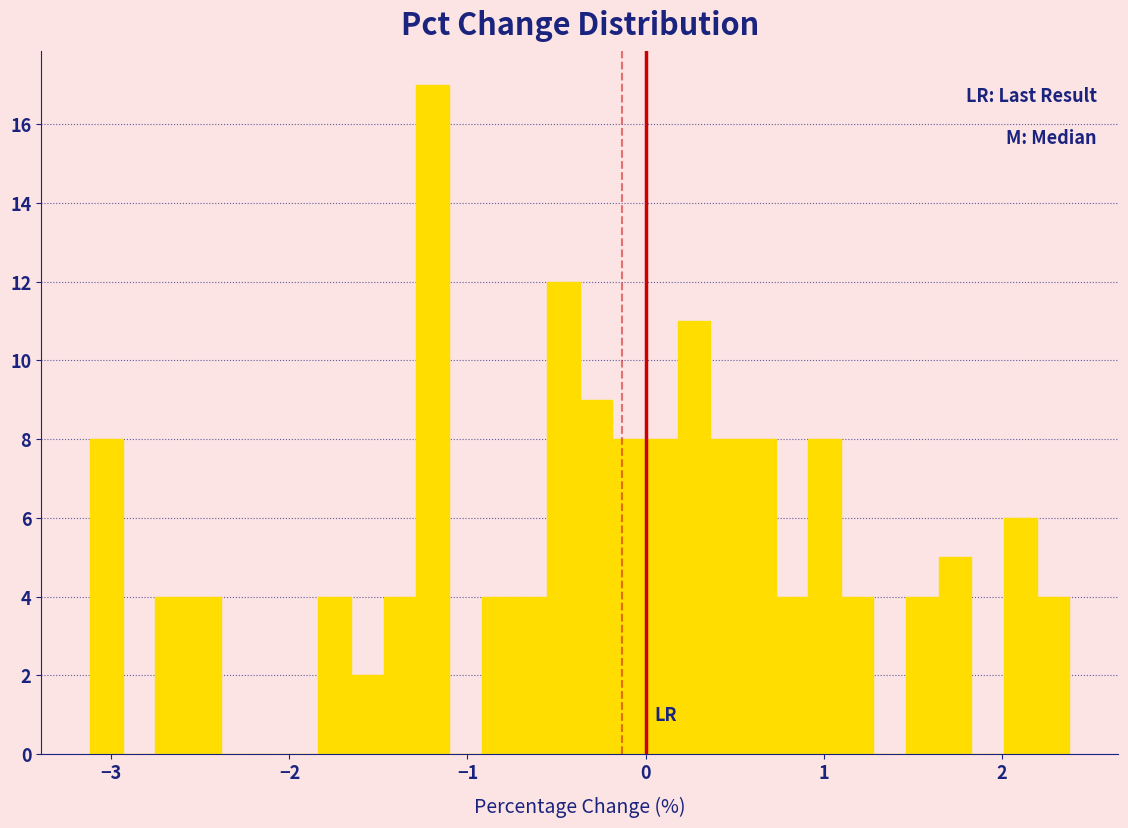

Read against the x-axis, roughly where is the centre of the tallest bar?

-1.2